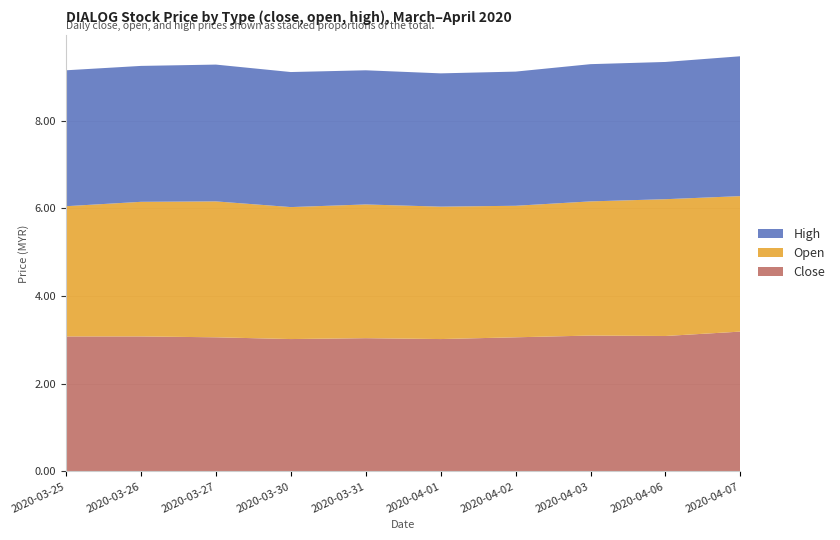

Reading left to right, extract all data points from this chart.

close: 3.1	3.1	3.1	3.0	3.0	3.0	3.1	3.1	3.1	3.2
open: 3.0	3.1	3.1	3.0	3.0	3.0	3.0	3.1	3.1	3.1
high: 3.1	3.1	3.1	3.1	3.1	3.0	3.1	3.1	3.1	3.2